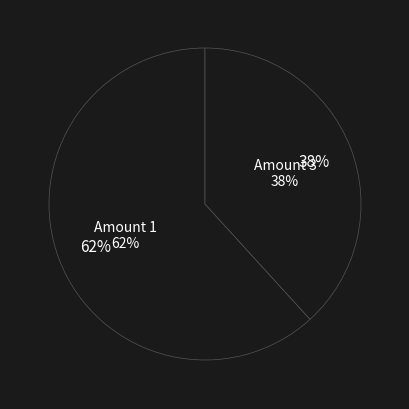

Which category has the biggest portion of the pie?

1